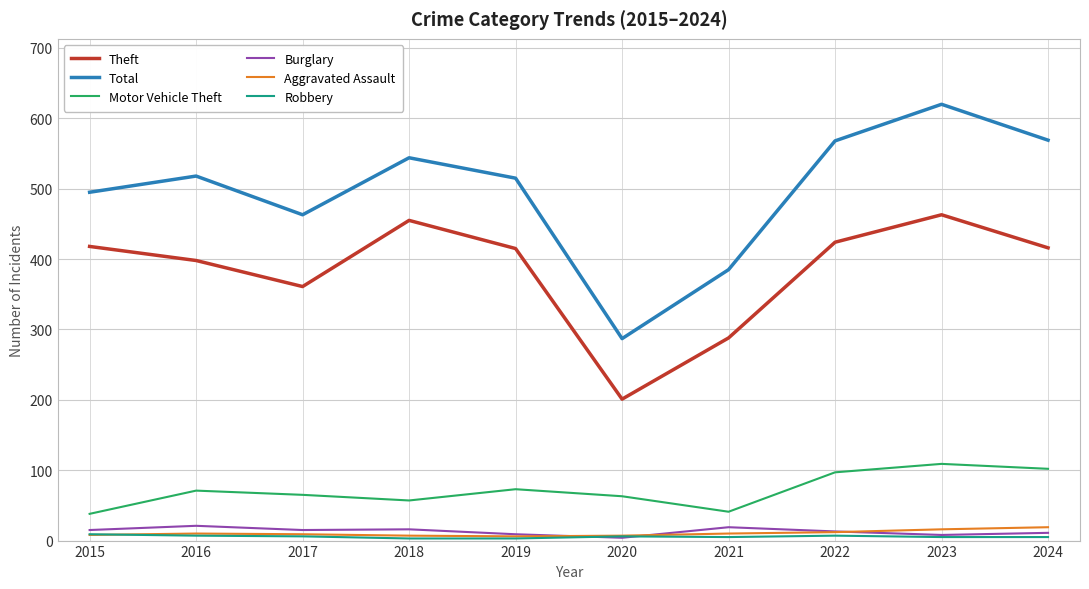

The value of Motor Vehicle Theft at 2020 is 63. True or false?

True